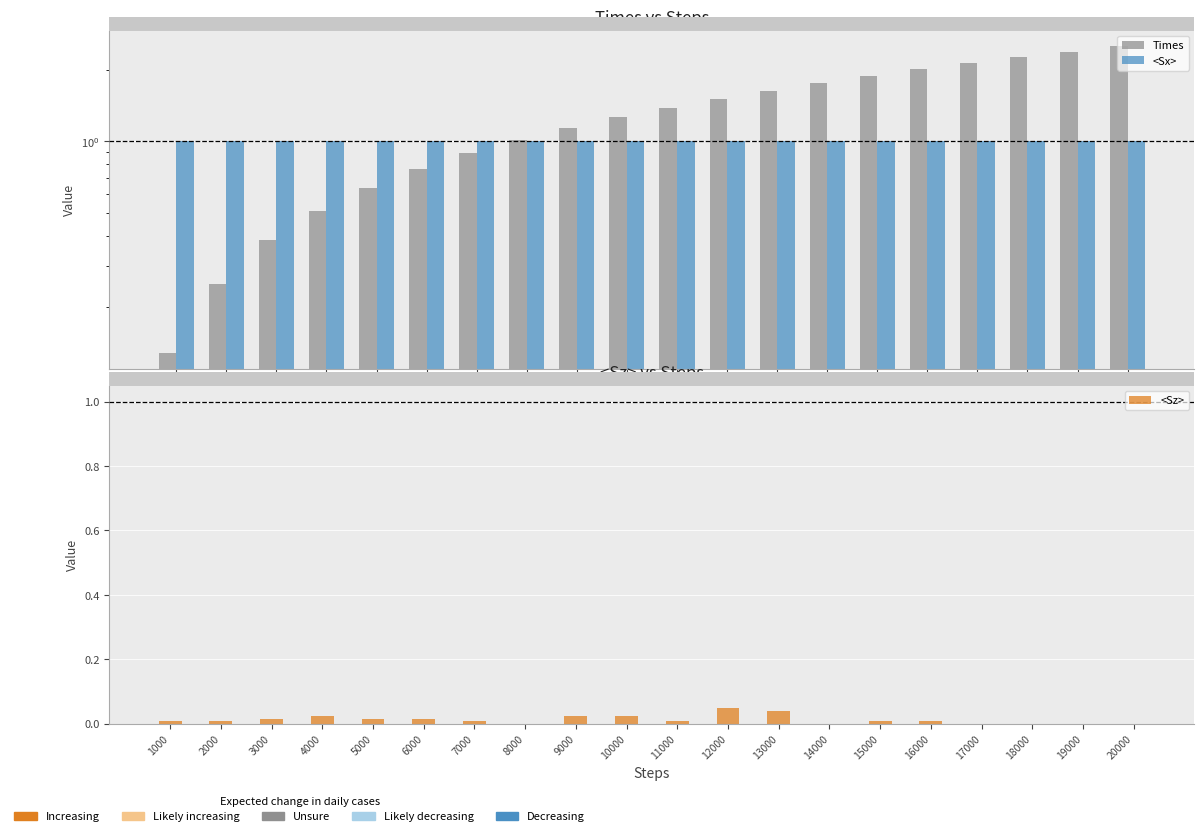

Which has a higher value, 14000 or 20000?

20000